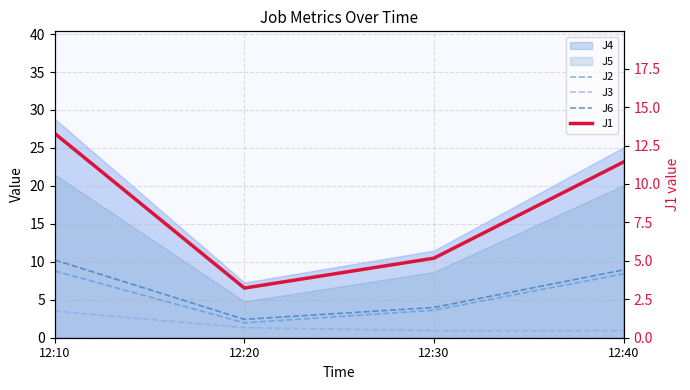

What is the maximum value for J2?

8.8